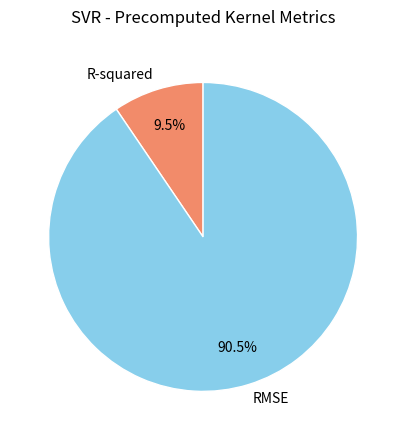

Is there a majority slice in this chart?

Yes